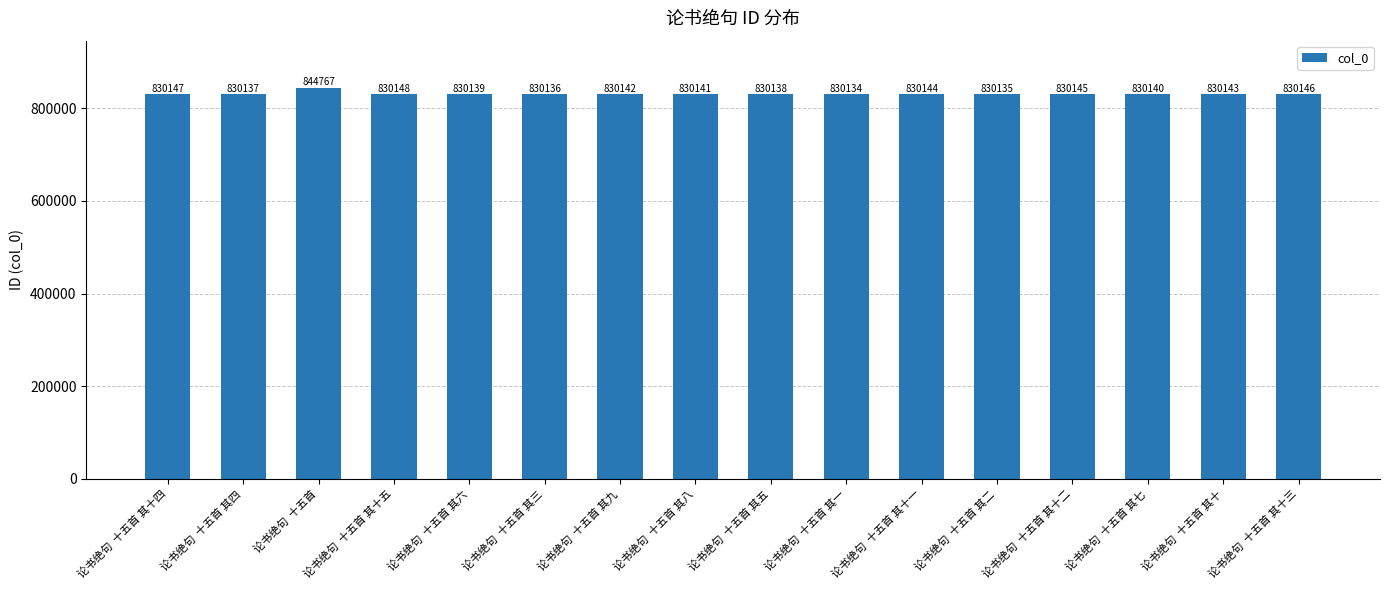

Reading left to right, list all the values displayed in this chart.

830147	830137	844767	830148	830139	830136	830142	830141	830138	830134	830144	830135	830145	830140	830143	830146